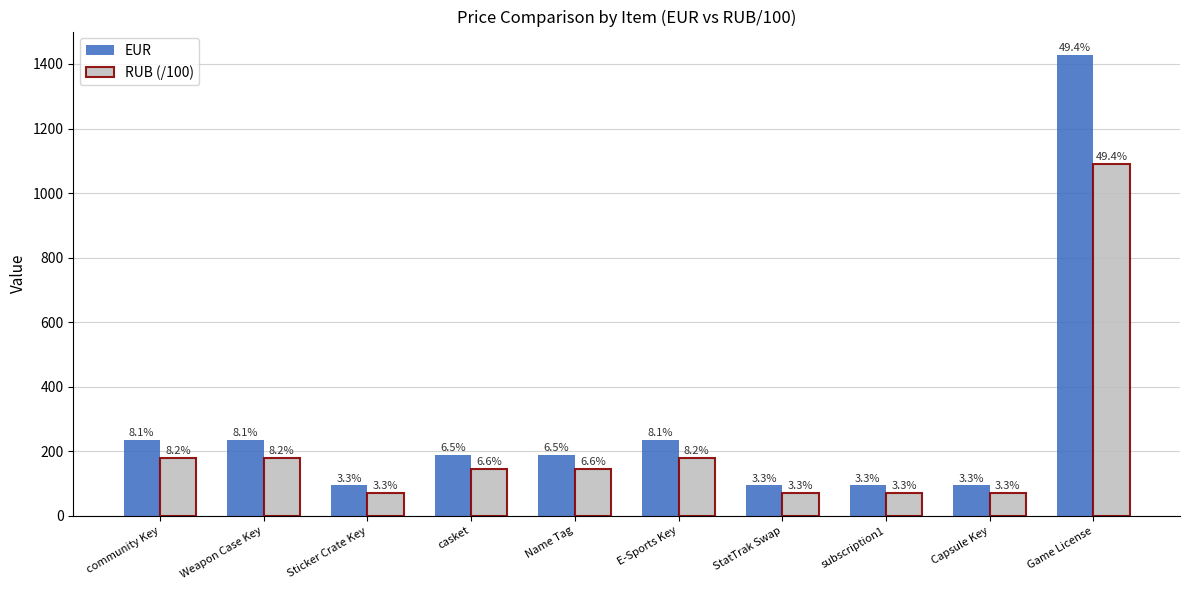

Does the chart contain any negative values?

No